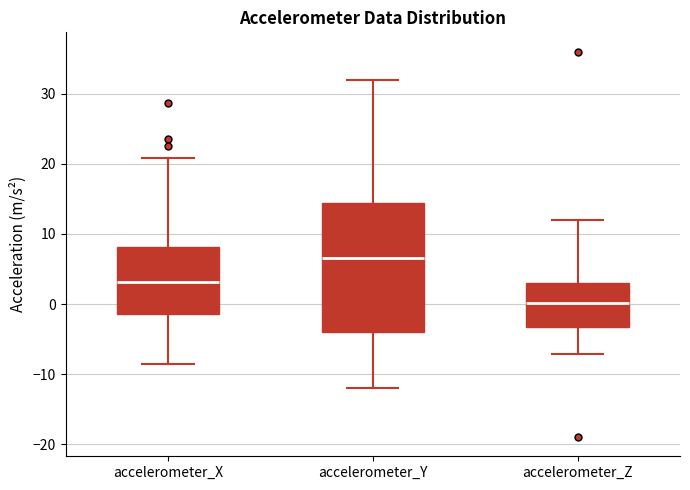

Reading left to right, transcribe this box plot: for each box, give where its median line is, the range the box spans, and where its two whiskers end, as read against the y-axis. The values are not printed on the chart, so give them approximately, as read against the axis.

accelerometer_X: median 3, box -1 to 8, whiskers -9 to 21
accelerometer_Y: median 7, box -4 to 14, whiskers -12 to 32
accelerometer_Z: median 0, box -3 to 3, whiskers -7 to 12